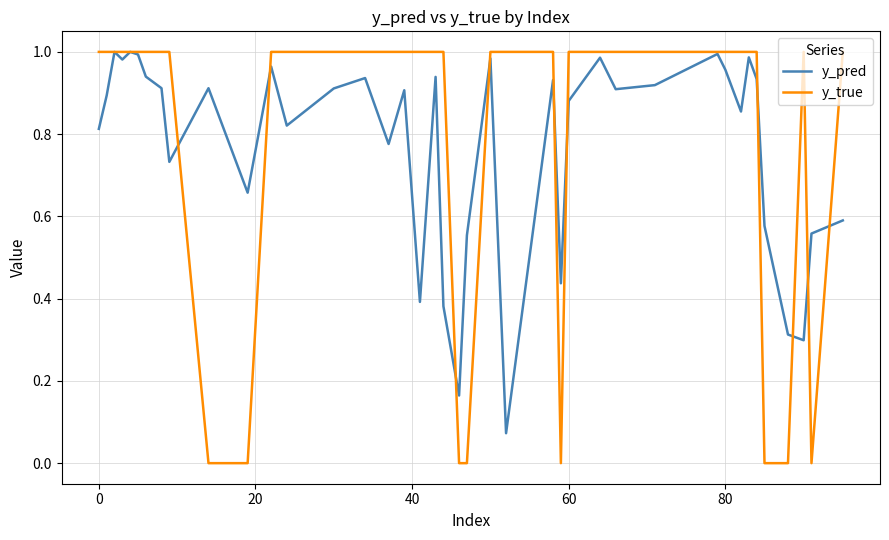

Is the value of y_true at 80 greater than the value of y_pred at 0?

Yes